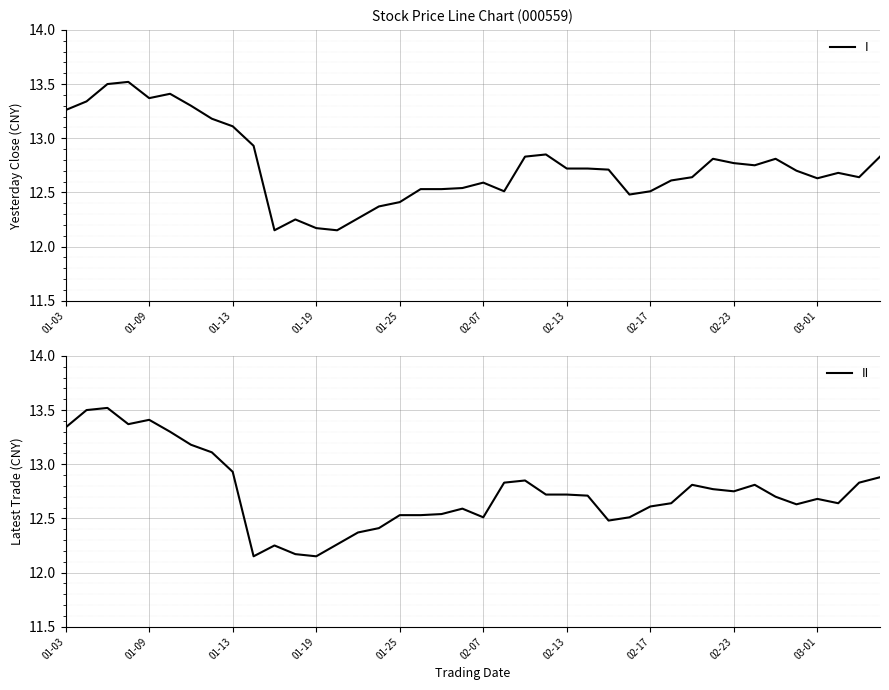

What is the difference between the second highest and minimum values in the II series?

1.3